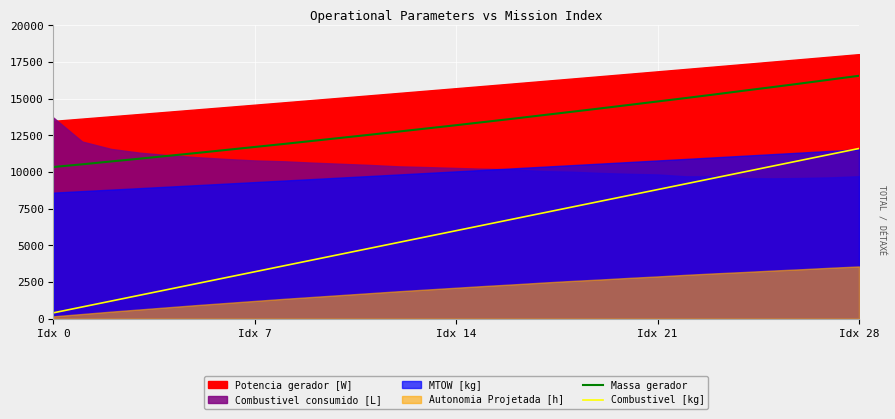

What is the difference between the second highest and minimum values in the Combustivel [kg] series?

10800.0